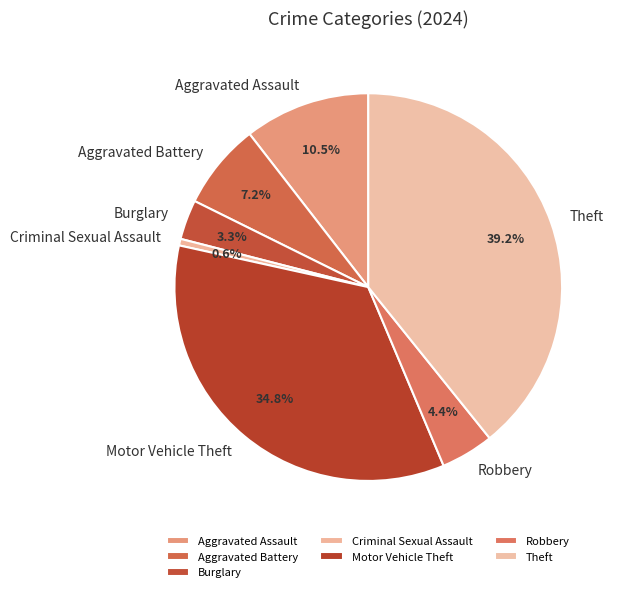

Which slice is the smallest?

Criminal Sexual Assault